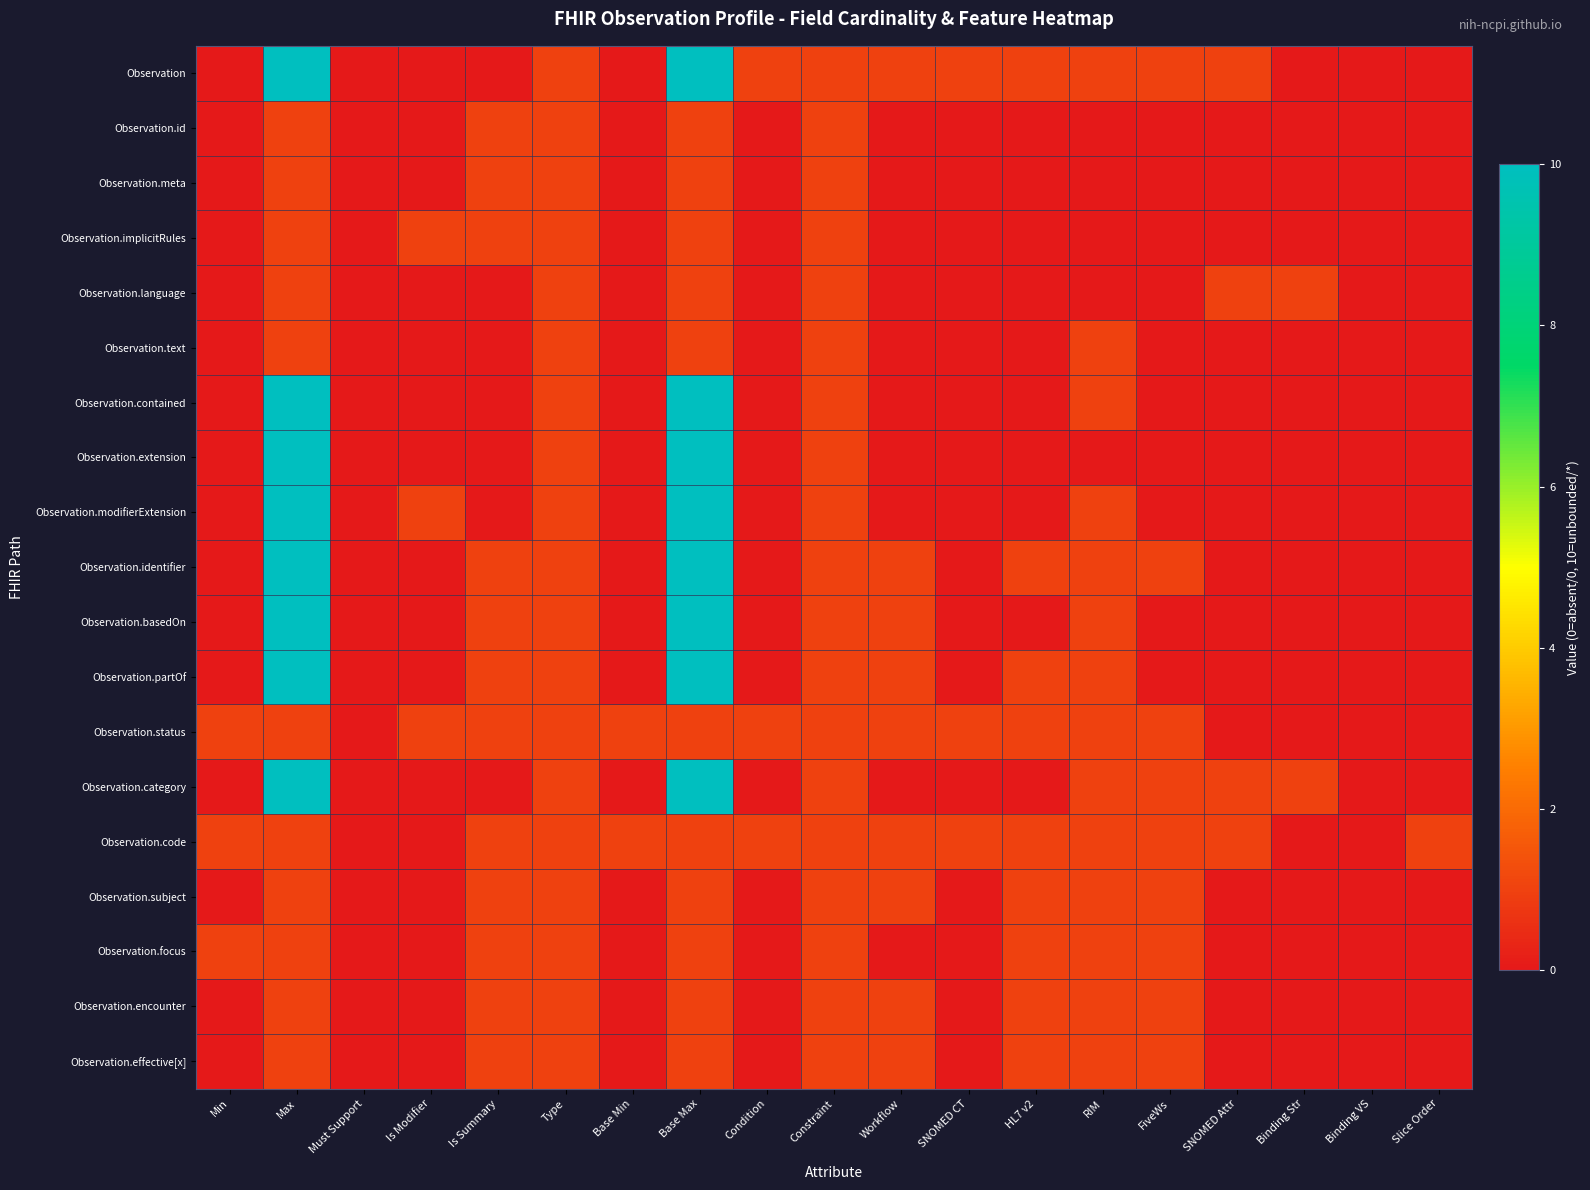

At which category is the sum across all series the highest?

Max